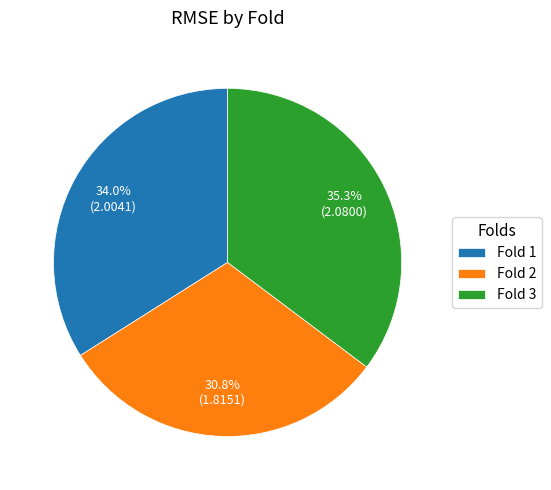

Which slice is the smallest?

Fold 2